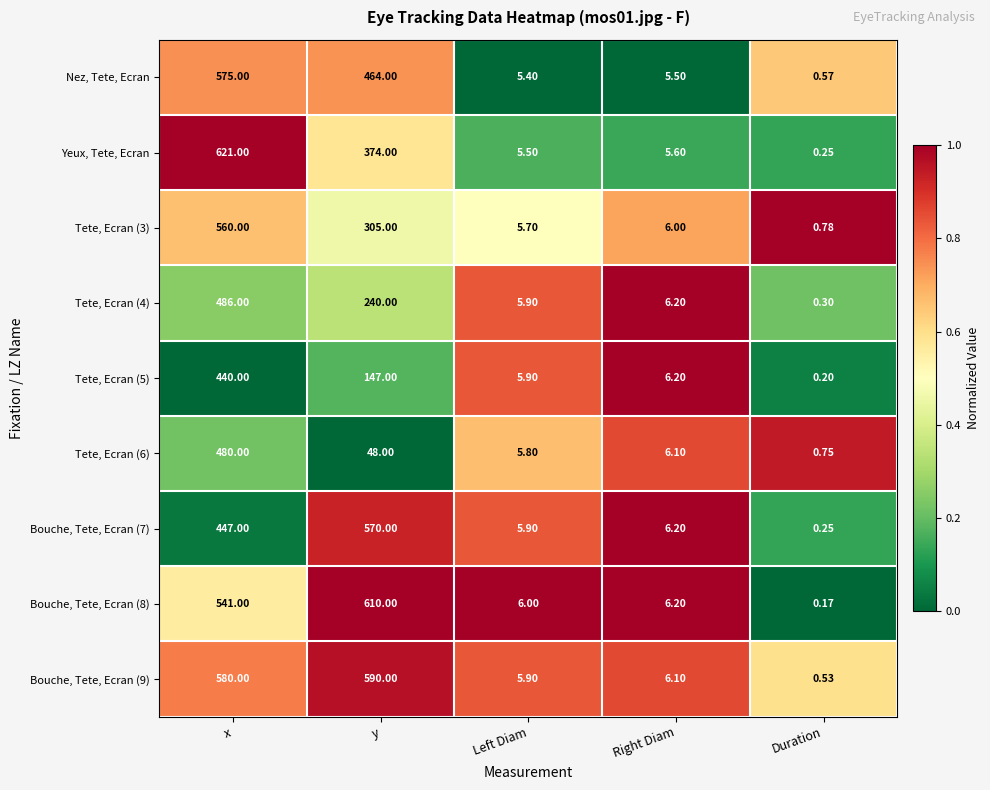

Rank the categories by Yeux, Tete, Ecran value from lowest to highest.

Duration, Left Diam, Right Diam, y, x